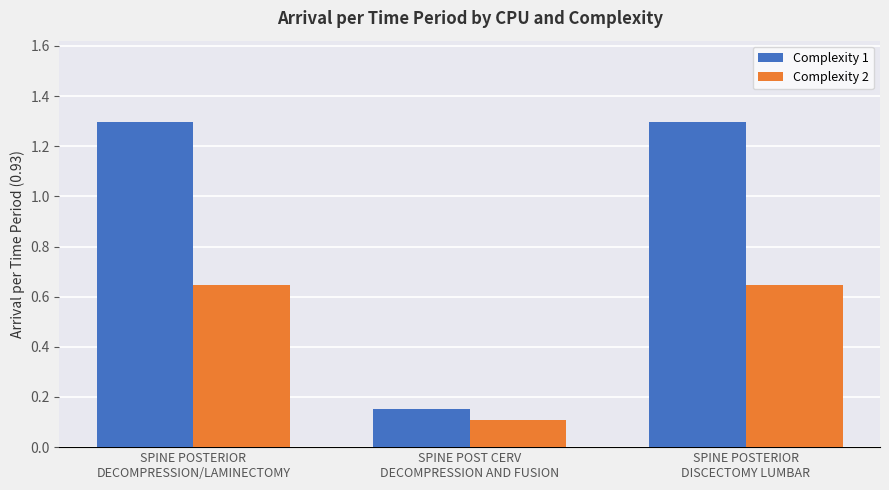

At which label does Complexity 1 reach its minimum?

SPINE POST CERV
DECOMPRESSION AND FUSION